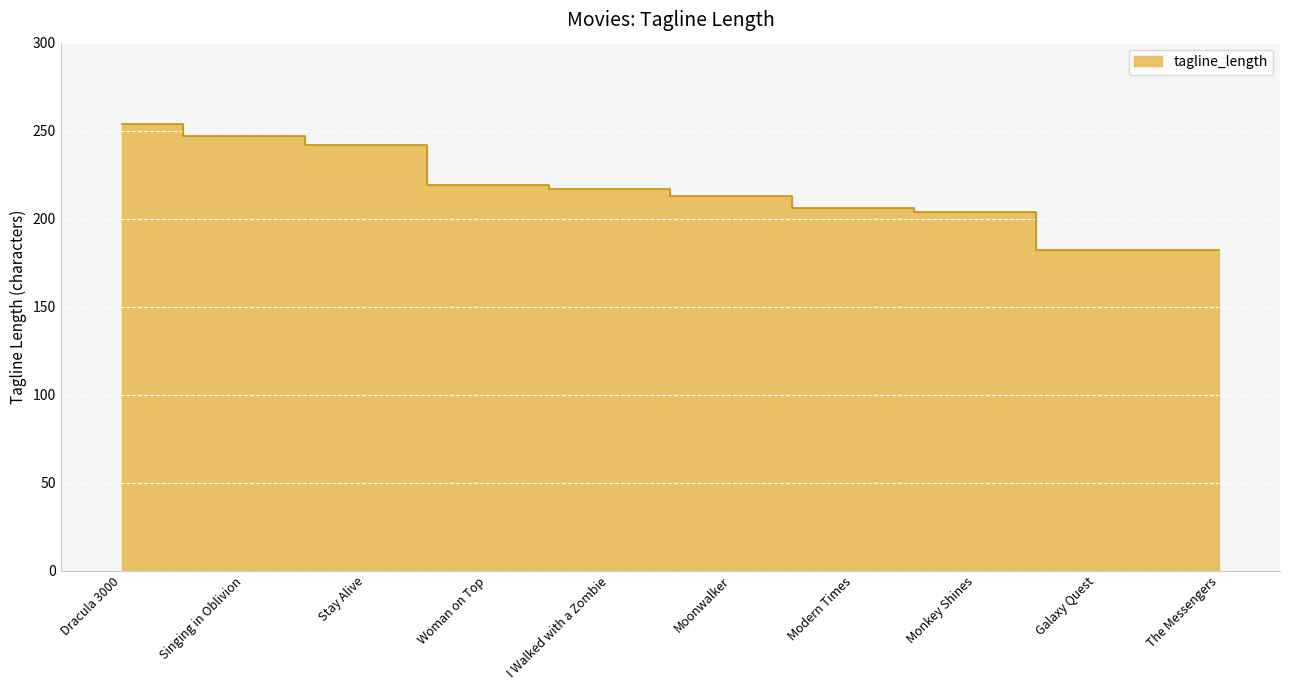

Is it true that the value at Singing in Oblivion is 247?

True